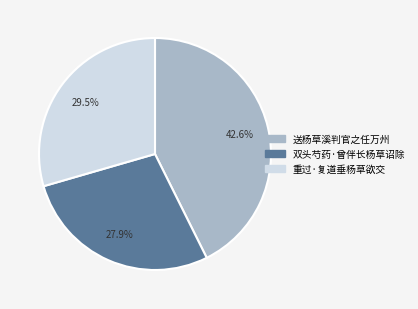

Does 送杨草溪判官之任万州 account for over 50% of the chart?

No